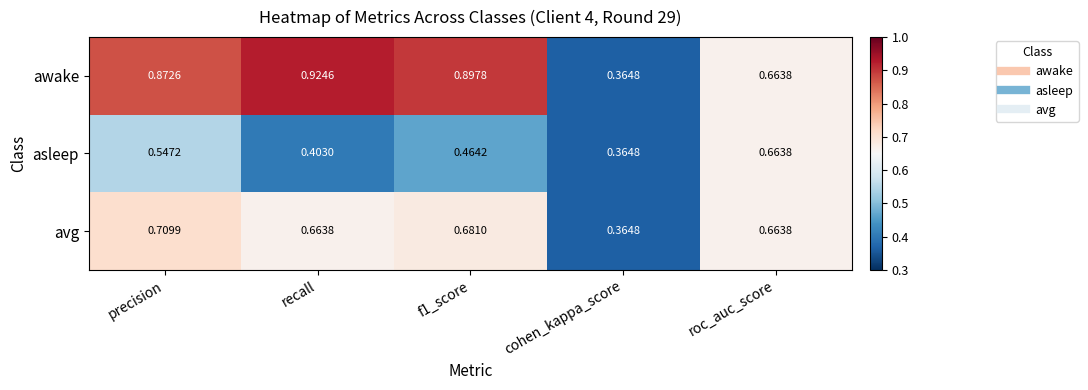

Where is avg nearest to the value 0?

cohen_kappa_score